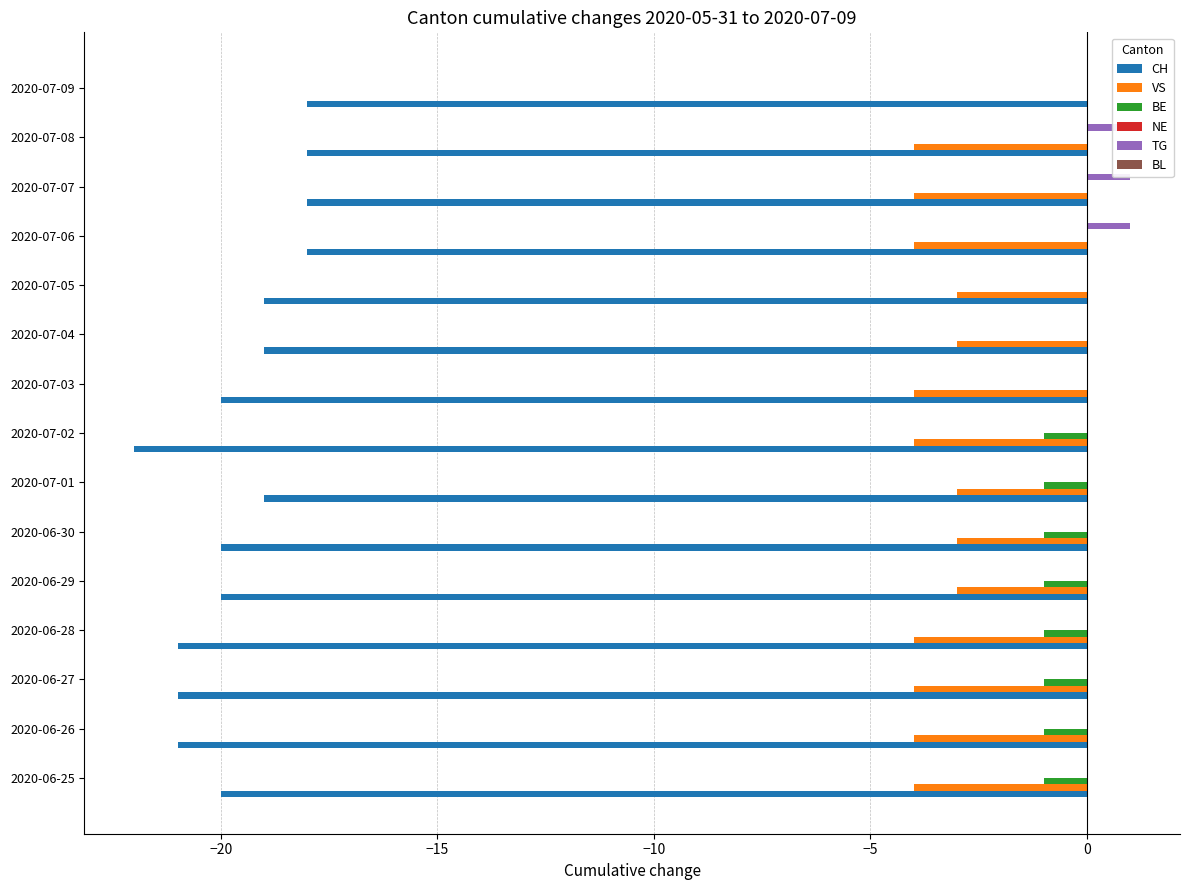

What is the maximum value shown in the chart?

1.0